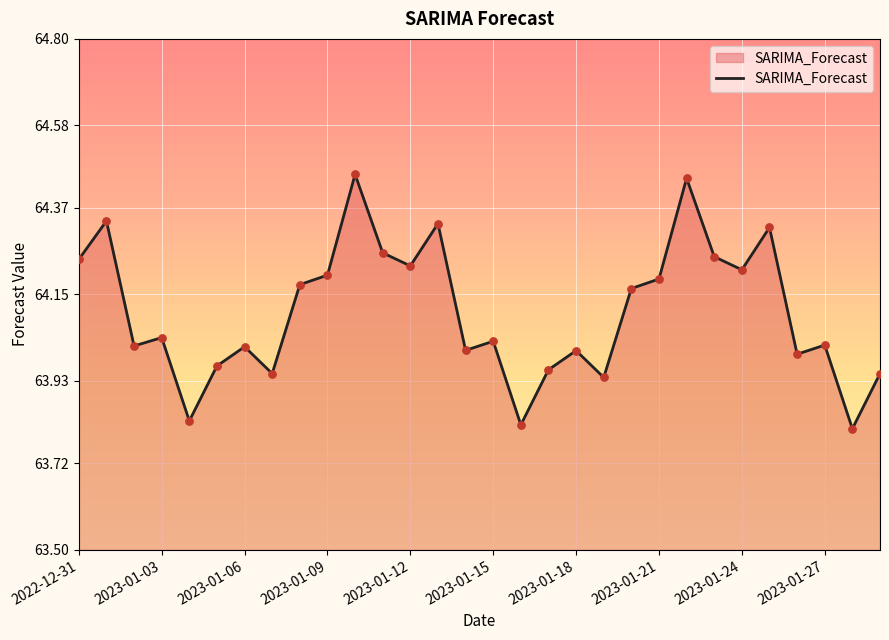

What is the difference between the maximum and minimum values?

0.6